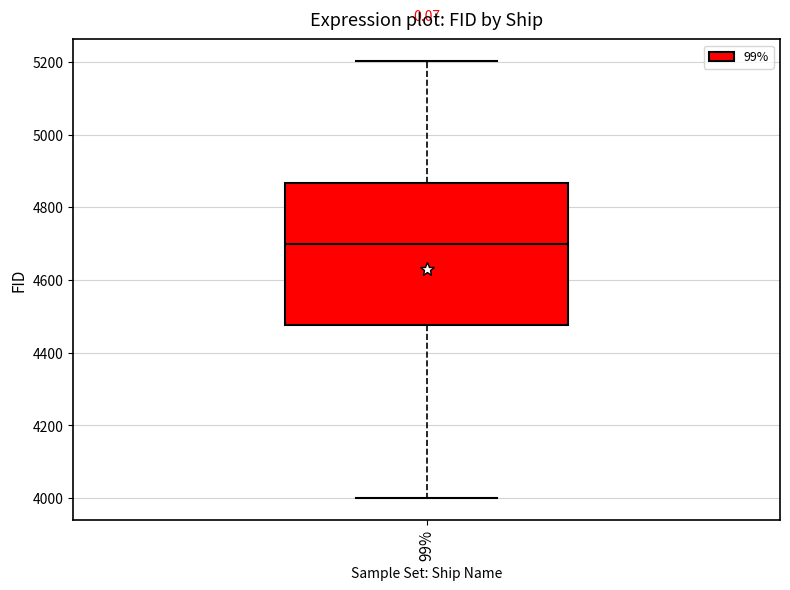

Read this box plot against the y-axis: the position of the median line, the range covered by the box, and the ends of both whiskers. The values are not printed on the chart, so give them approximately, as read against the axis.

median 4700, box 4480 to 4860, whiskers 4000 to 5200